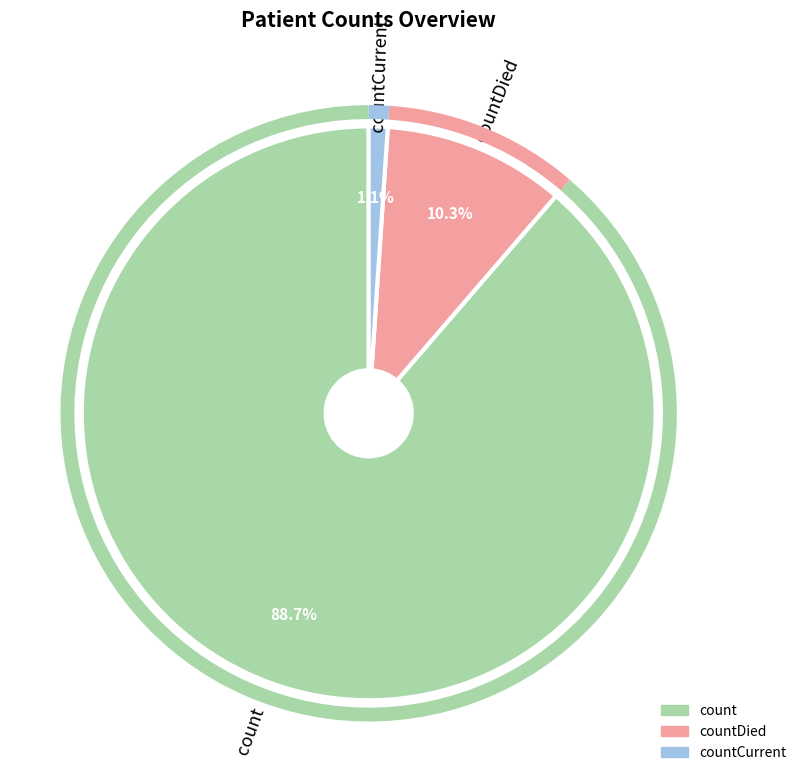

What percentage is the count slice, to the nearest percent?

89%